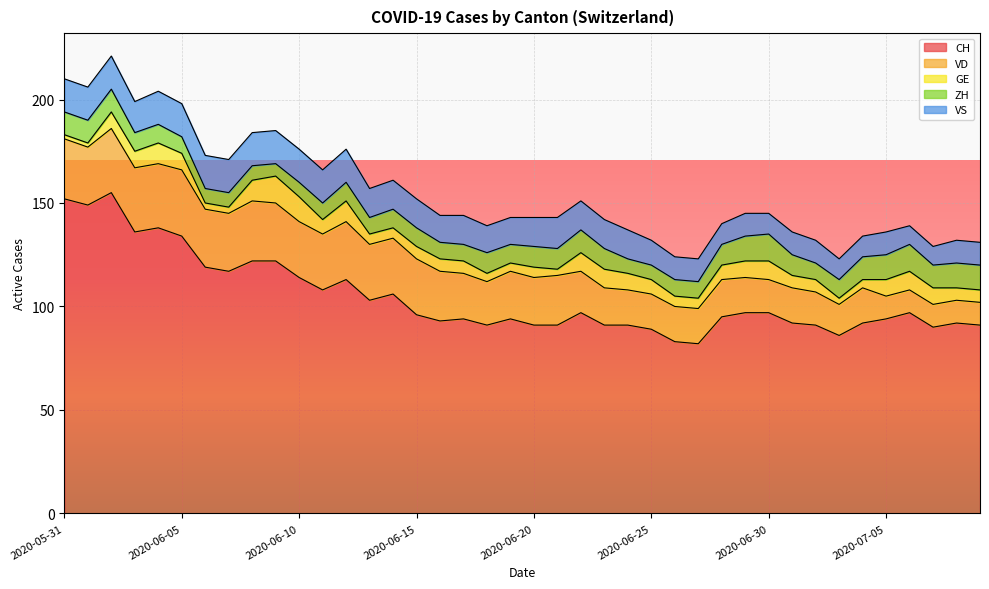

Reading left to right, extract all data points from this chart.

CH: 152	149	155	136	138	134	119	117	122	122	114	108	113	103	106	96	93	94	91	94	91	91	97	91	91	89	83	82	95	97	97	92	91	86	92	94	97	90	92	91
VD: 29	28	31	31	31	32	28	28	29	28	27	27	28	27	27	27	24	22	21	23	23	24	20	18	17	17	17	17	18	17	16	17	16	15	17	11	11	11	11	11
GE: 2	2	8	8	10	8	3	3	10	13	12	7	10	5	5	6	6	6	4	4	5	3	9	9	8	7	5	5	7	8	9	6	6	3	4	8	9	8	6	6
ZH: 11	11	11	9	9	8	7	7	7	6	7	8	9	8	9	9	8	8	10	9	10	10	11	10	7	7	8	8	10	12	13	10	8	9	11	12	13	11	12	12
VS: 16	16	16	15	16	16	16	16	16	16	16	16	16	14	14	14	13	14	13	13	14	15	14	14	14	12	11	11	10	11	10	11	11	10	10	11	9	9	11	11